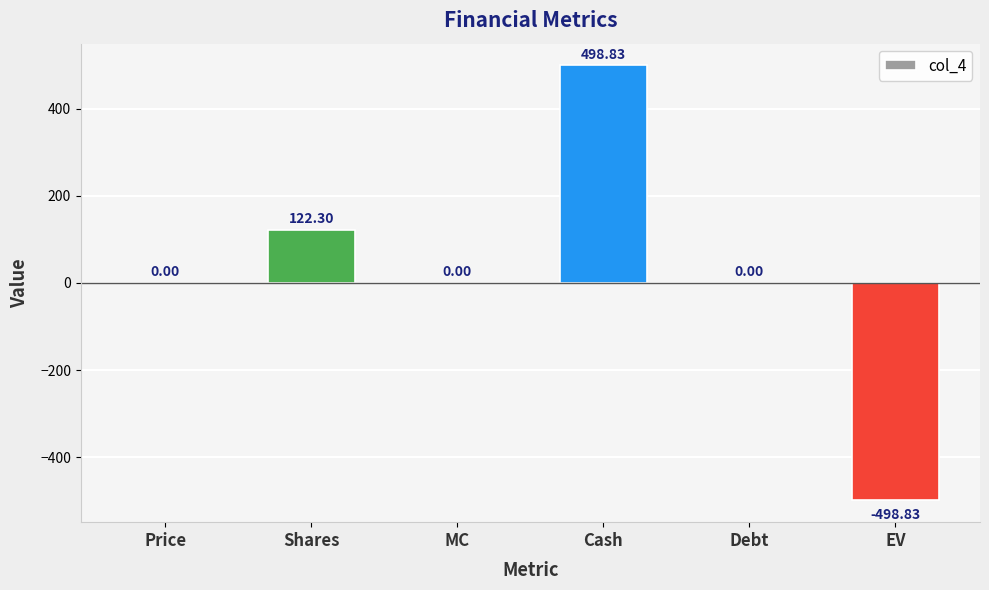

What is the change in value from Shares to Debt?

-122.3